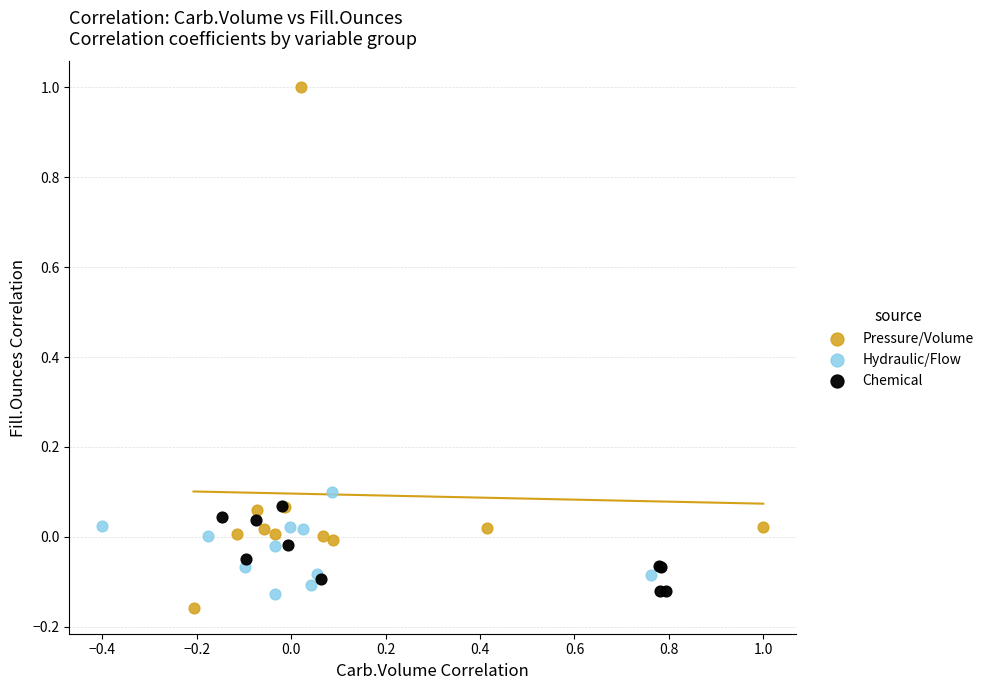

What are all the series names shown in the legend?

Pressure/Volume, Hydraulic/Flow, Chemical